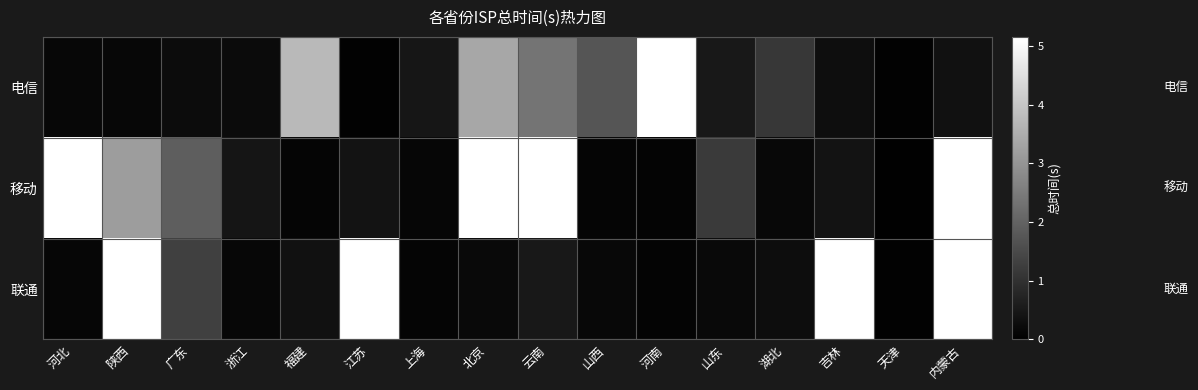

Which label corresponds to the smallest value in the chart?

天津